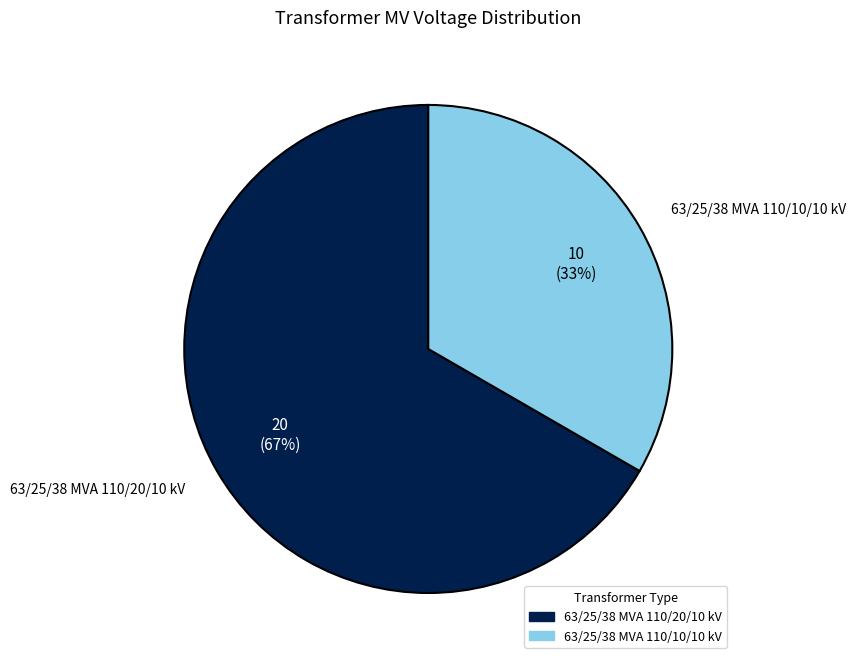

To the nearest percent, what portion does 63/25/38 MVA 110/20/10 kV represent?

67%